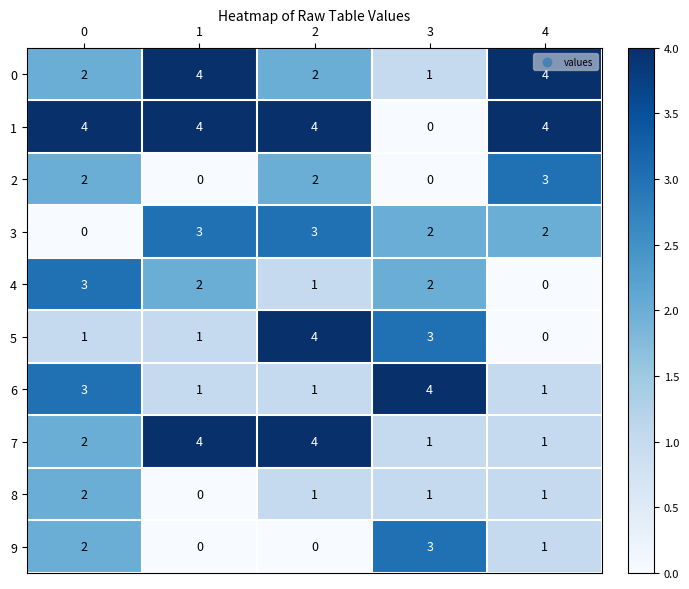

What is the difference between the maximum and minimum values in the 2 series?

3